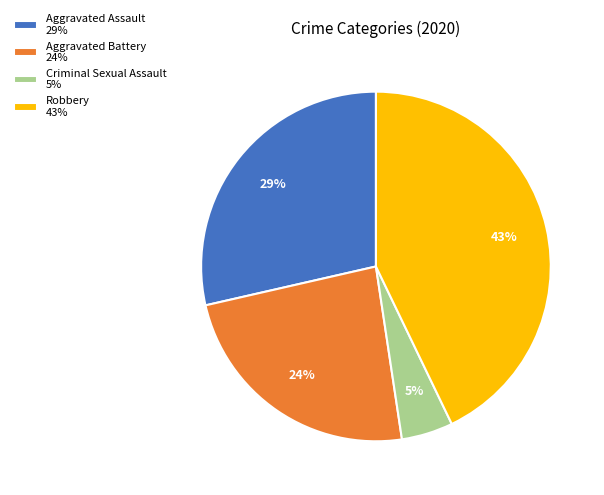

Which category has the biggest portion of the pie?

Robbery 43%